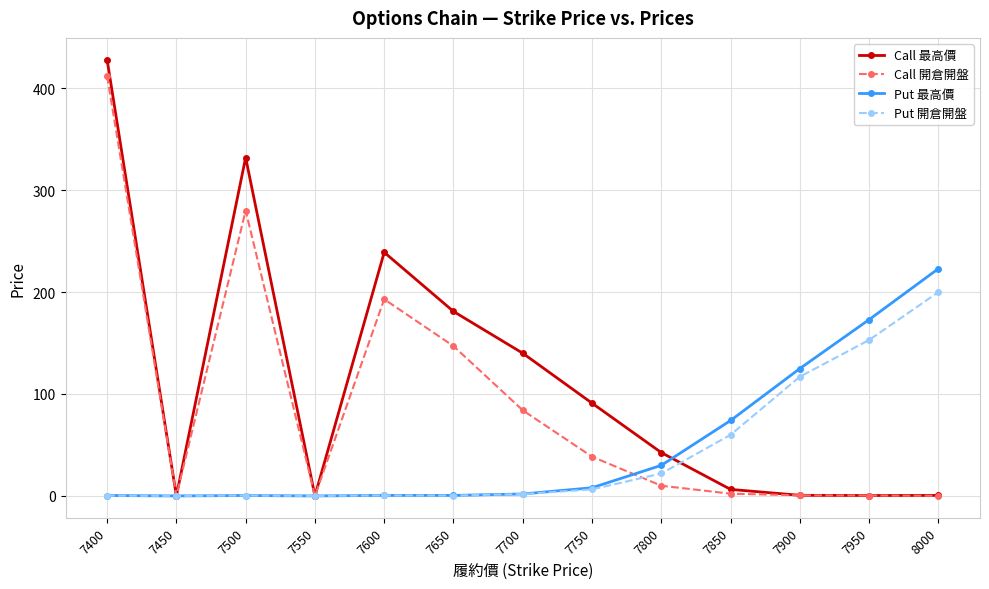

How many data points in Put 開倉開盤 are above 1?

7